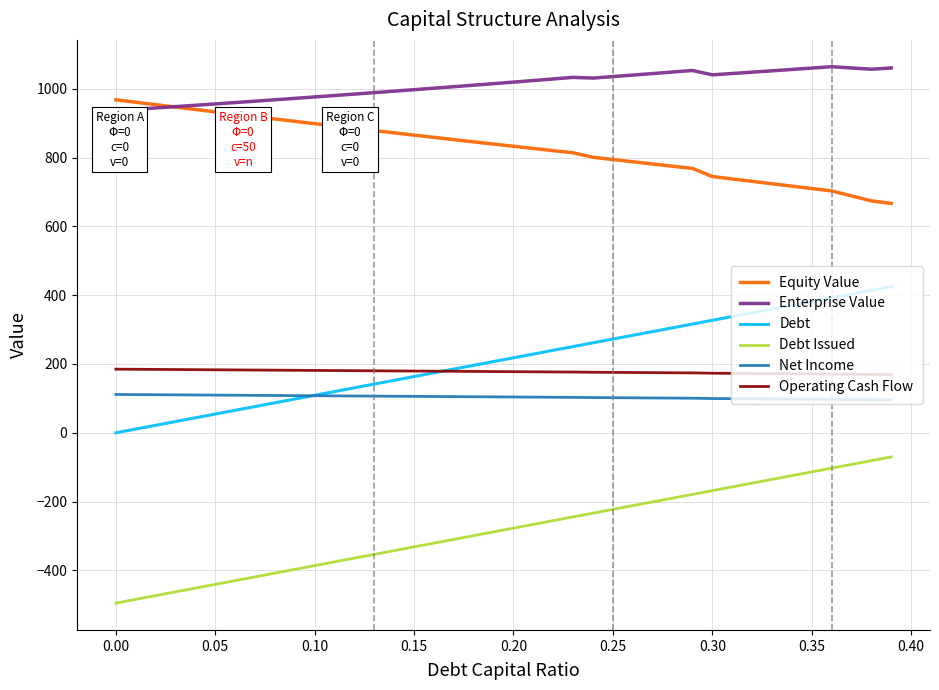

What is the smallest value displayed?

-495.1